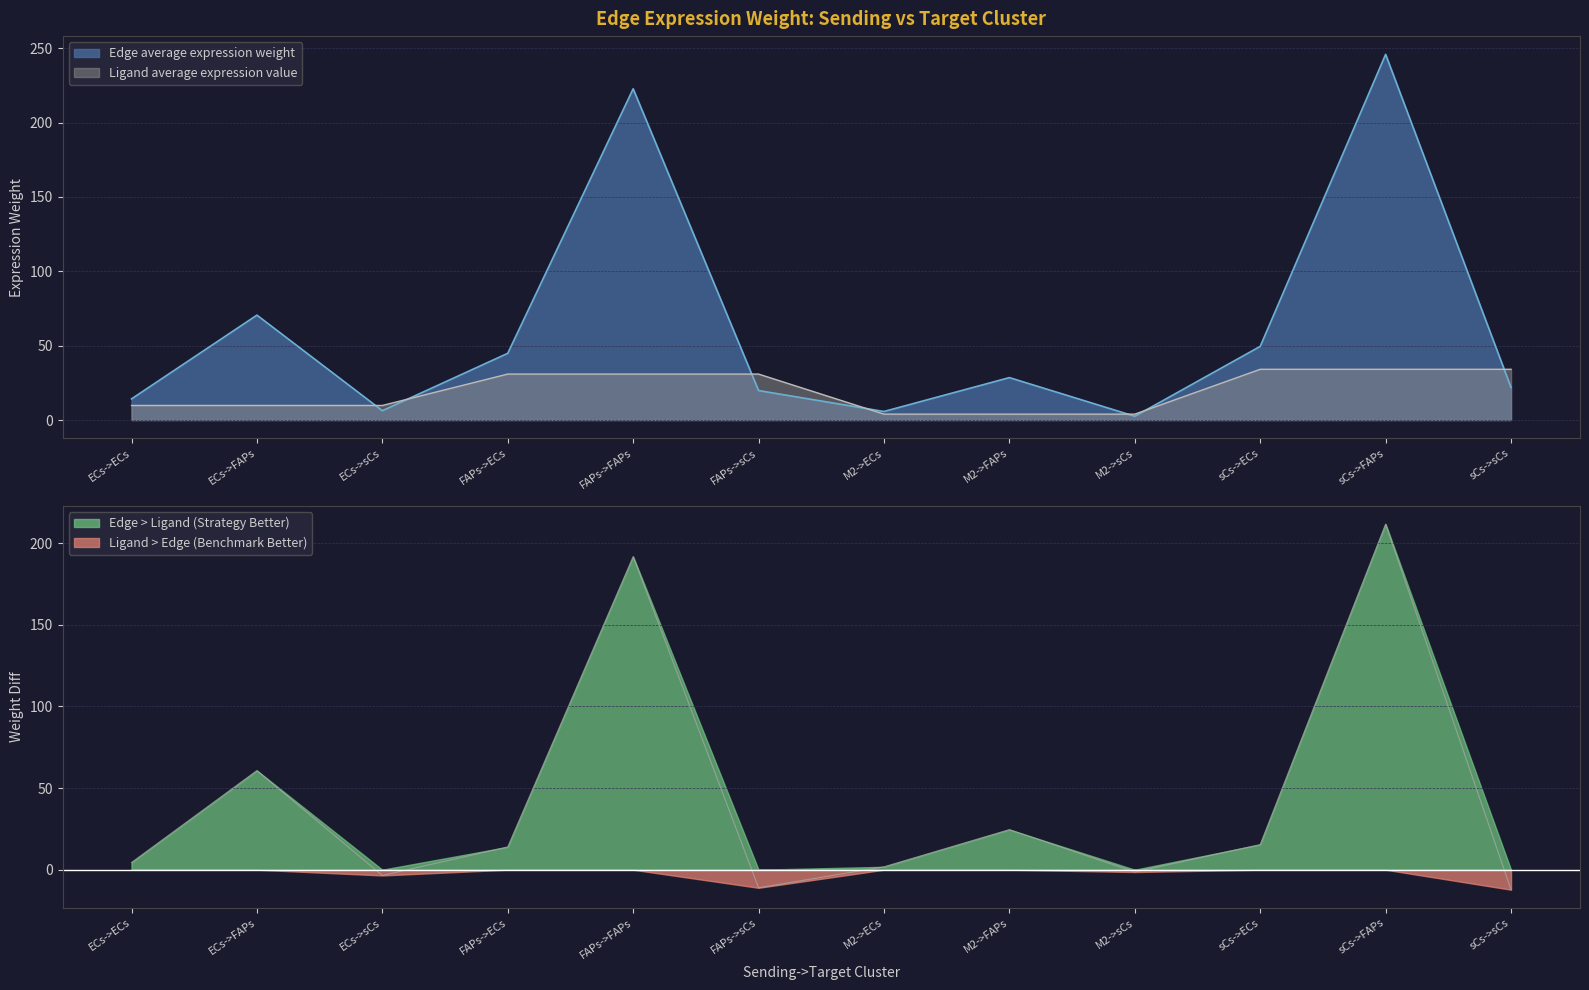

What is the total value across all series at M2->ECs?

11.5